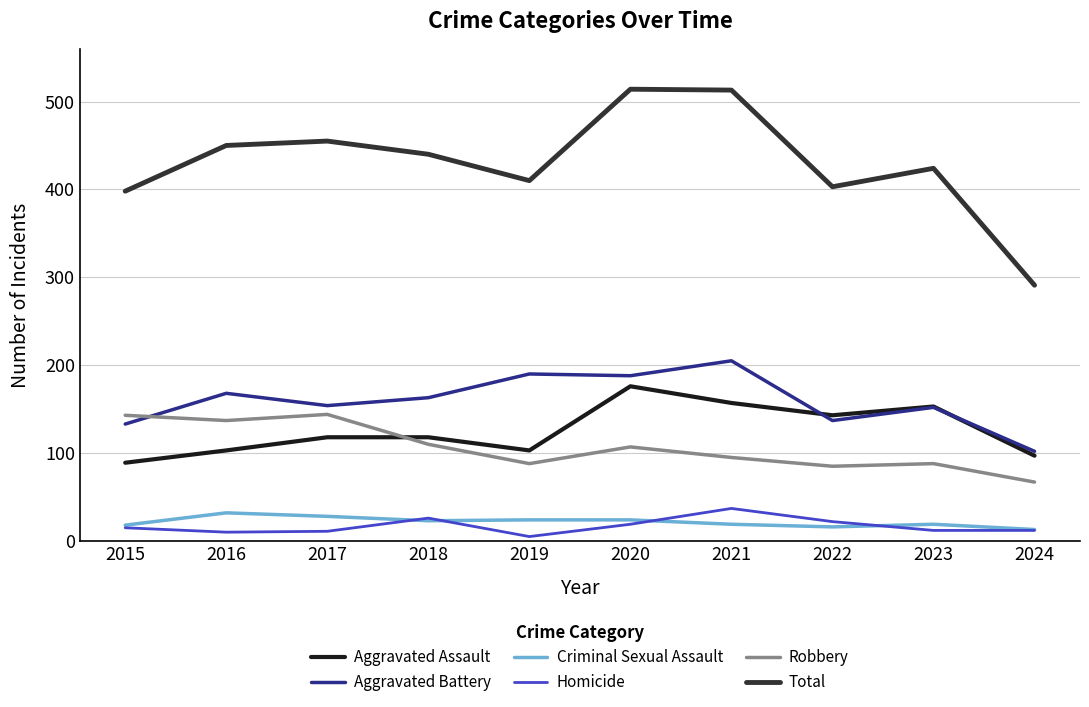

What is the difference between the maximum and second lowest values in the Aggravated Battery series?

72